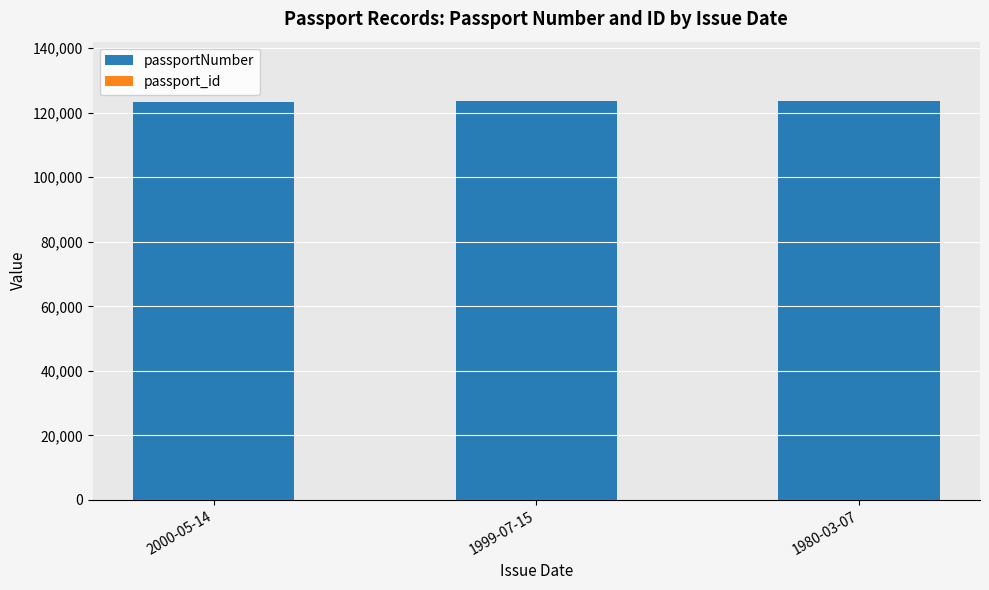

The value of passportNumber at 1980-03-07 is 85162. True or false?

False